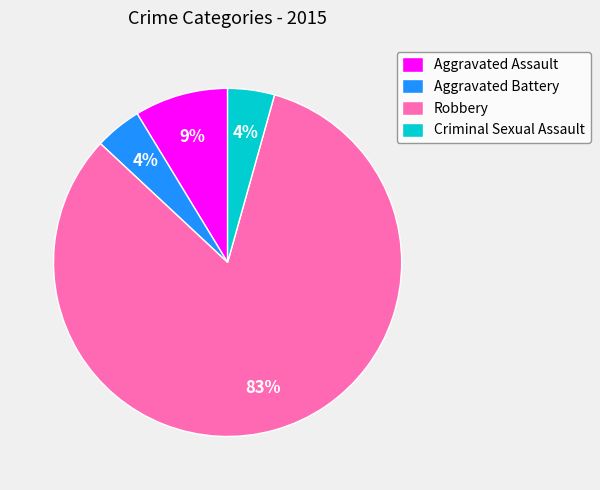

To the nearest percent, what percentage of the pie is Aggravated Battery?

4%